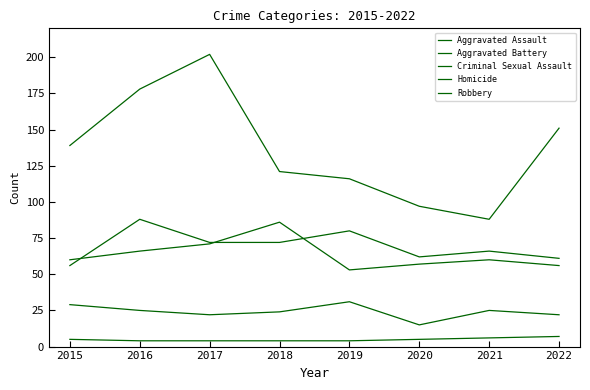

What is the highest value of the Robbery series?

202